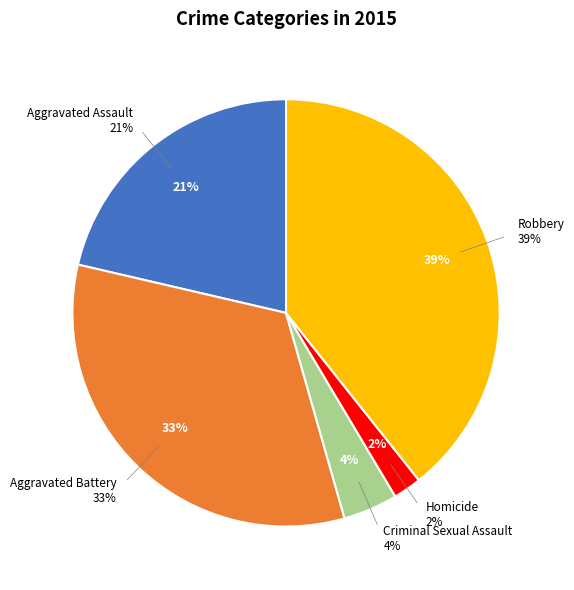

Between Aggravated Assault and Robbery, which is larger?

Robbery